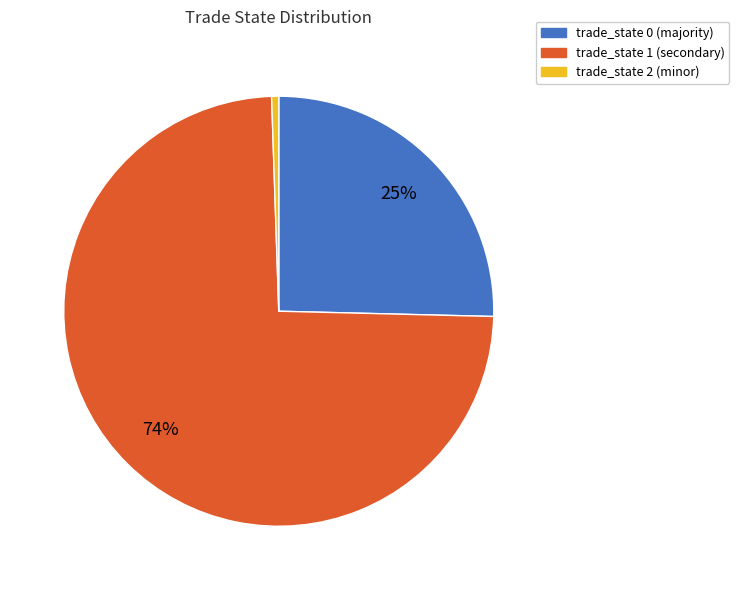

Count the number of slices in the pie.

3